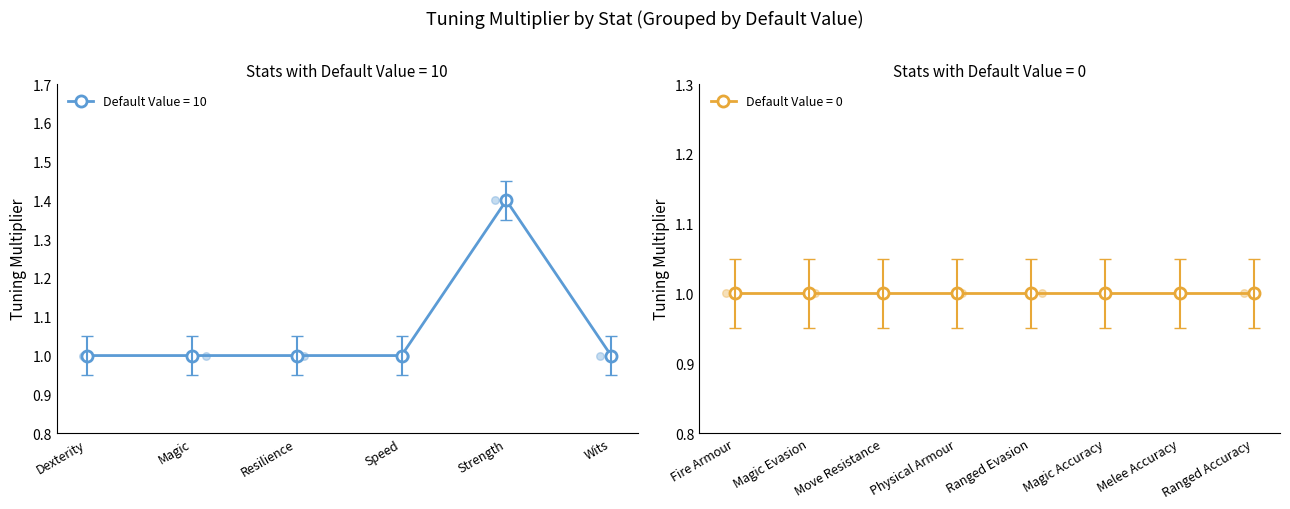

Between Dexterity and Speed, which is larger?

Dexterity